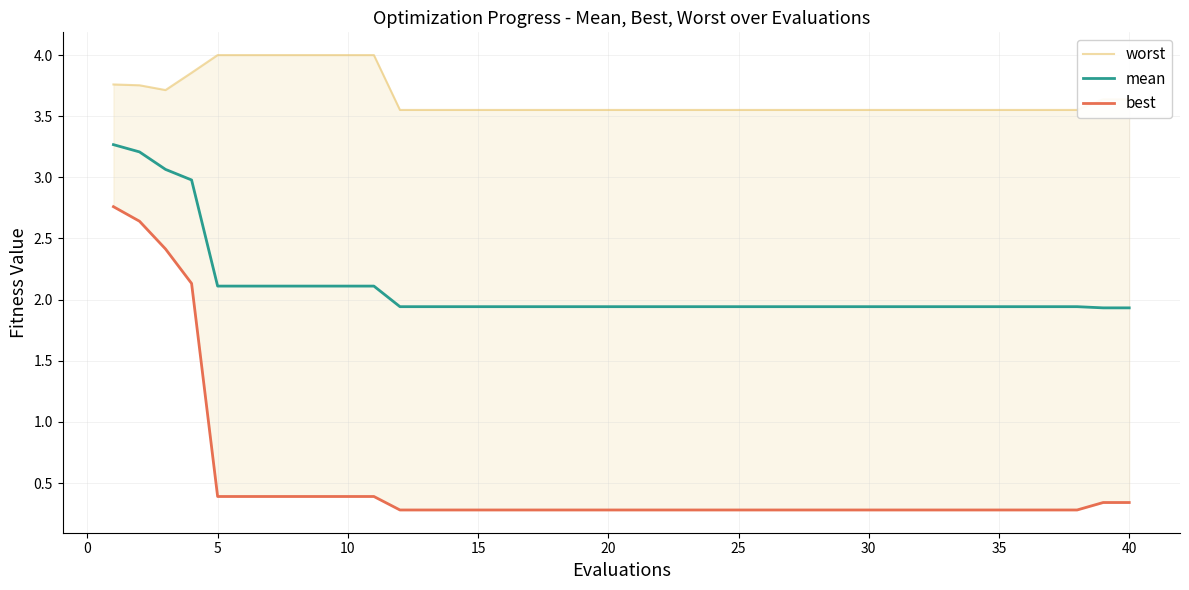

List the series in order of their peak value, lowest first.

best, mean, worst